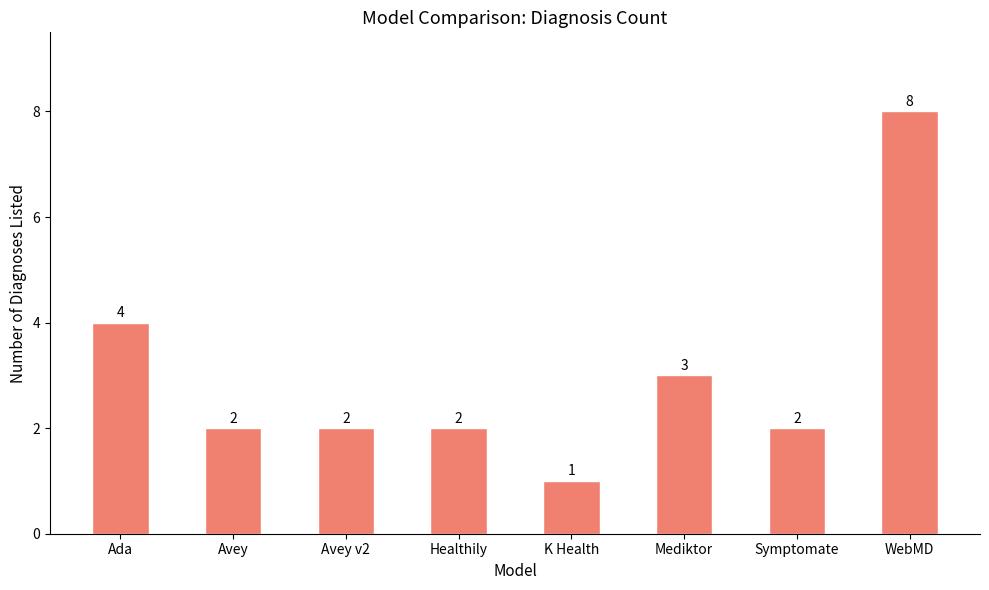

What is the minimum value shown in the chart?

1